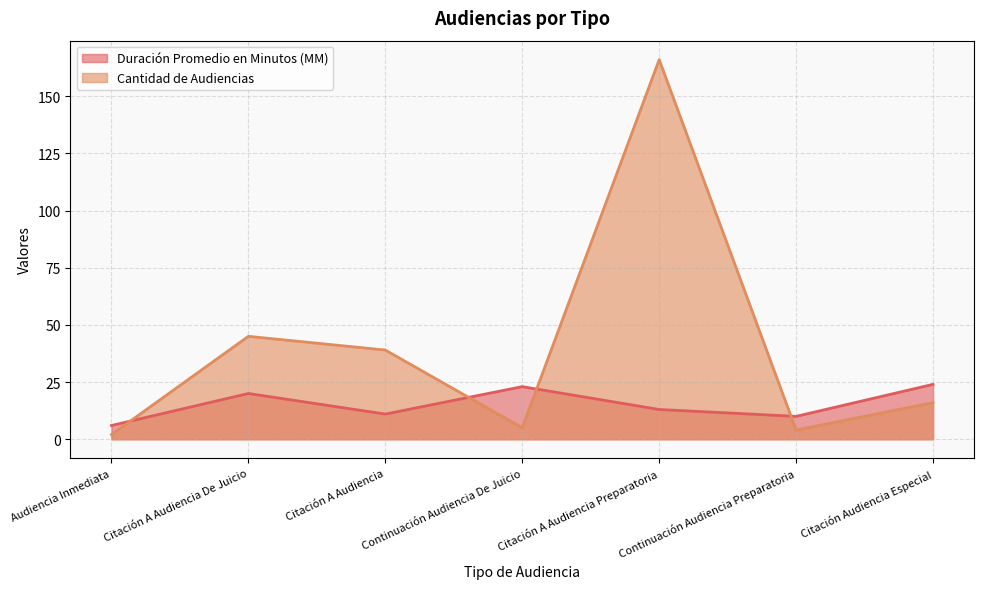

How many lines are shown in the chart?

2